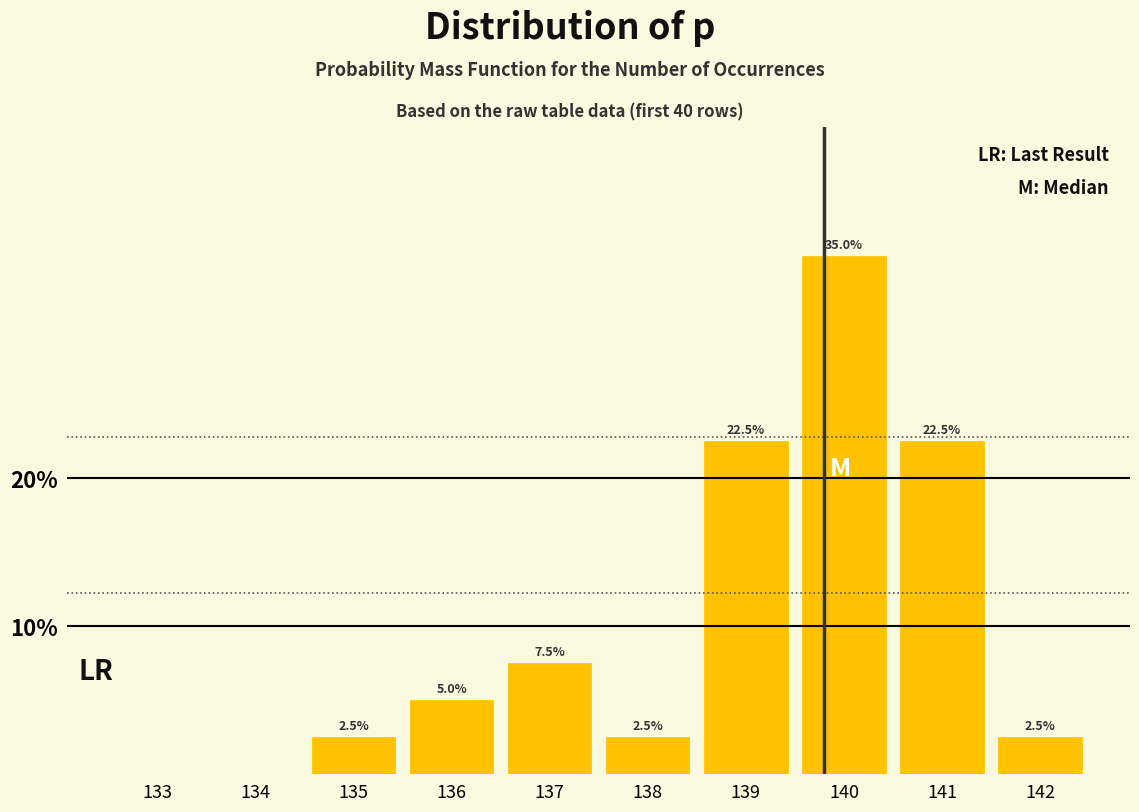

Reading right to left, list all the values displayed in this chart.

142=2.5	141=22.5	140=35.0	139=22.5	138=2.5	137=7.5	136=5.0	135=2.5	134=0.0	133=0.0